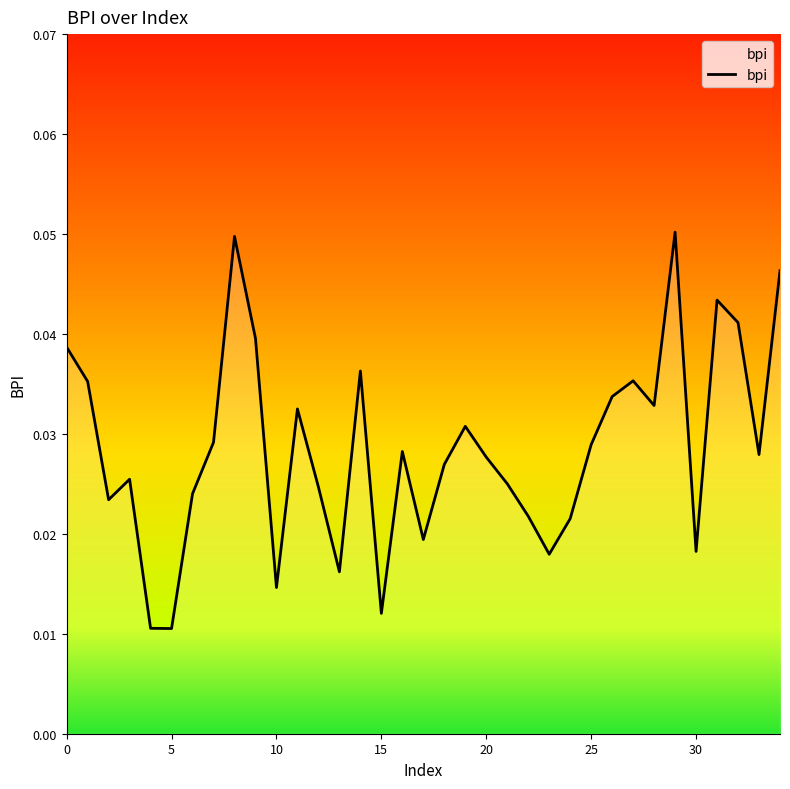

Which category has the highest value across all series?

29